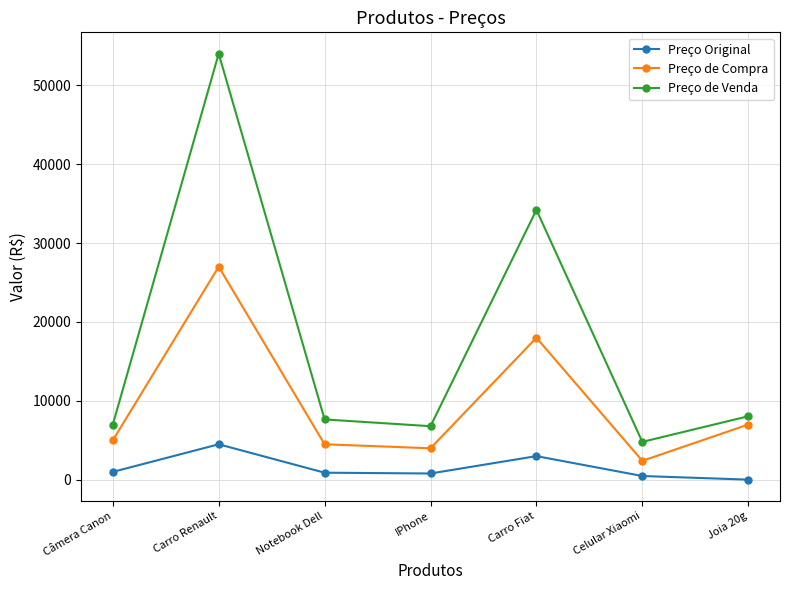

How many values in the Preço Original series are below 899?

3